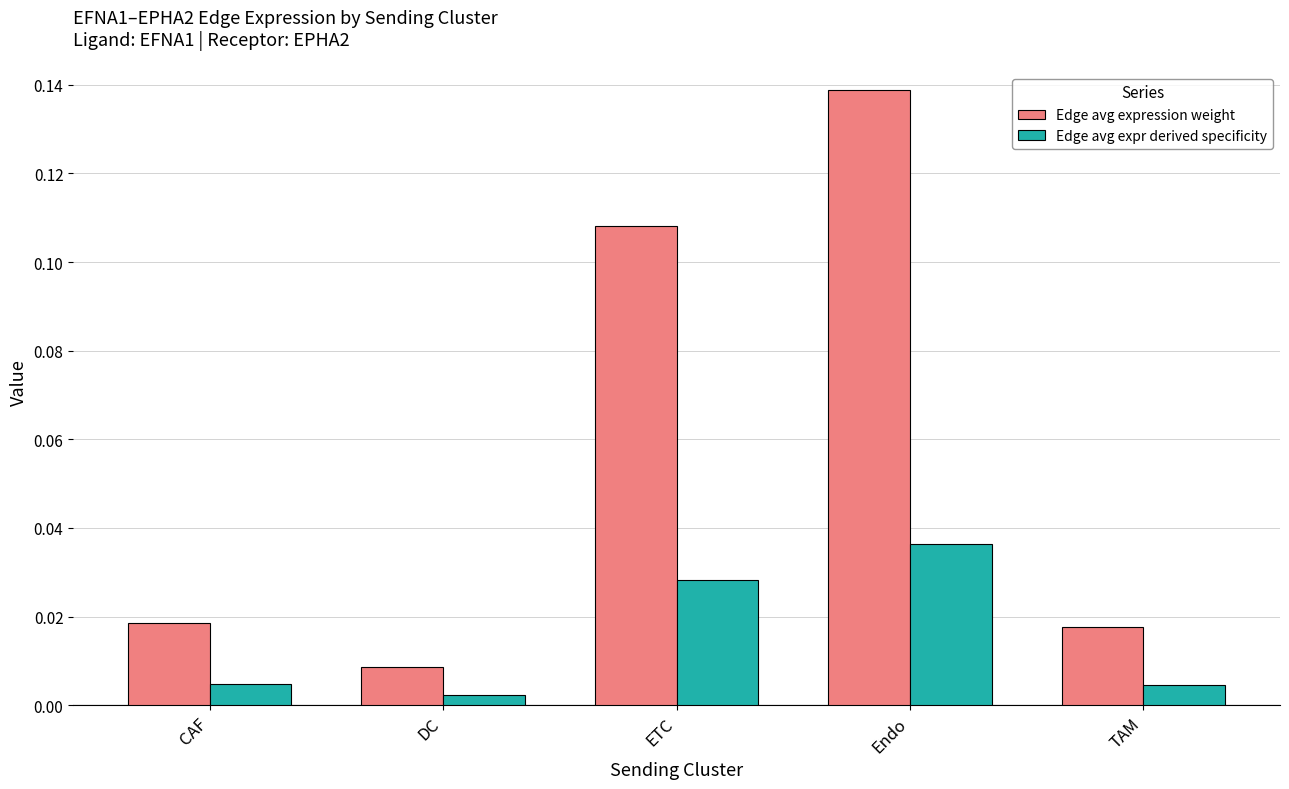

True or false: Edge avg expression weight has a value of 0.0 at ETC.

False